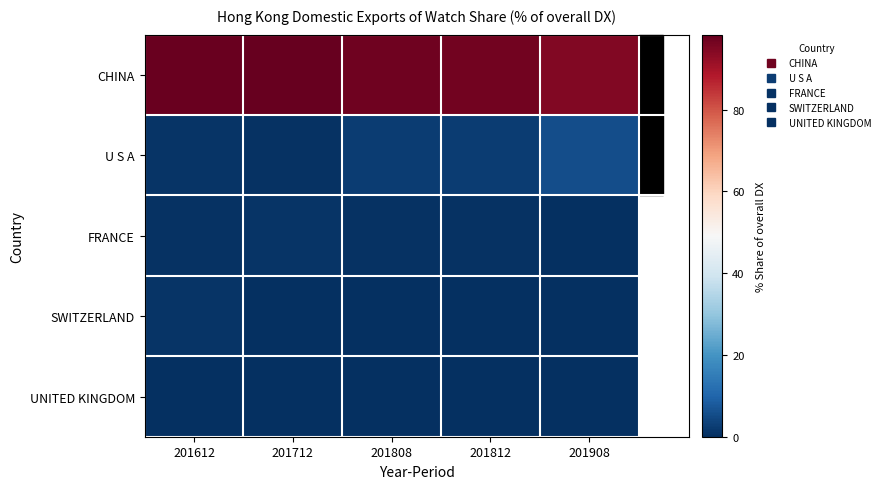

At 201812, list the series in order from smallest to largest.

UNITED KINGDOM, SWITZERLAND, FRANCE, U S A, CHINA